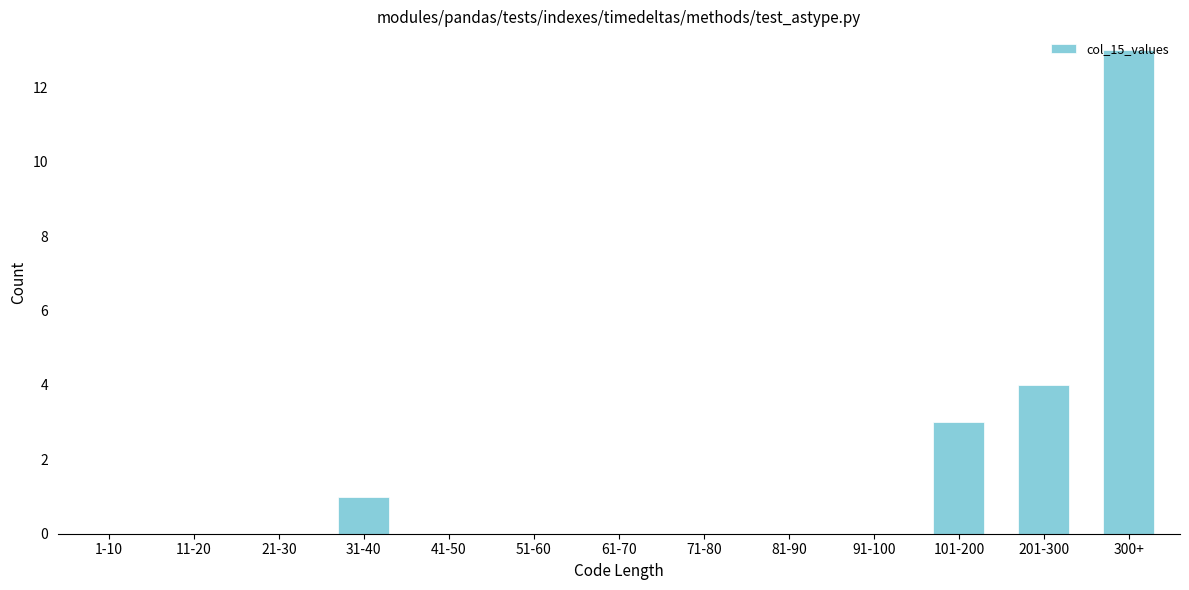

Where is the data nearest to the value 6?

201-300